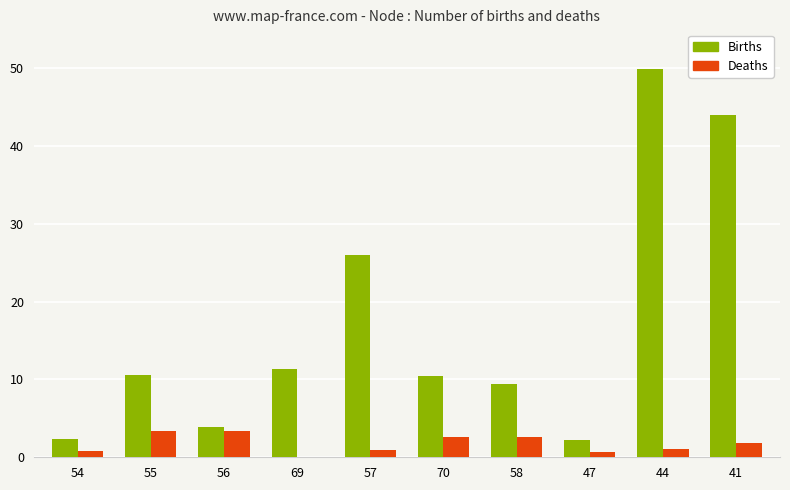

Is the value of Births at 54 greater than the value of Deaths at 44?

Yes